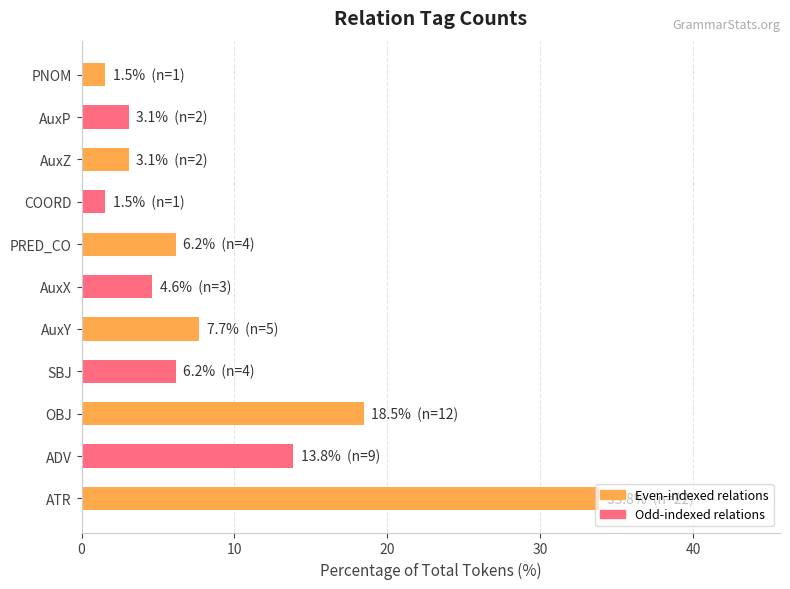

What is the greatest value displayed?

33.8